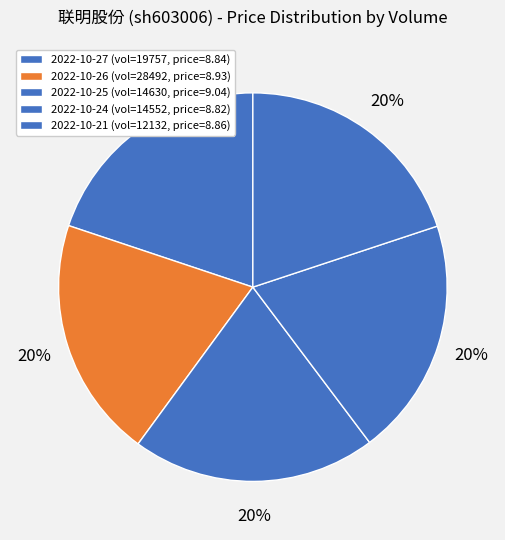

To the nearest percent, what is the average slice percentage?

20%